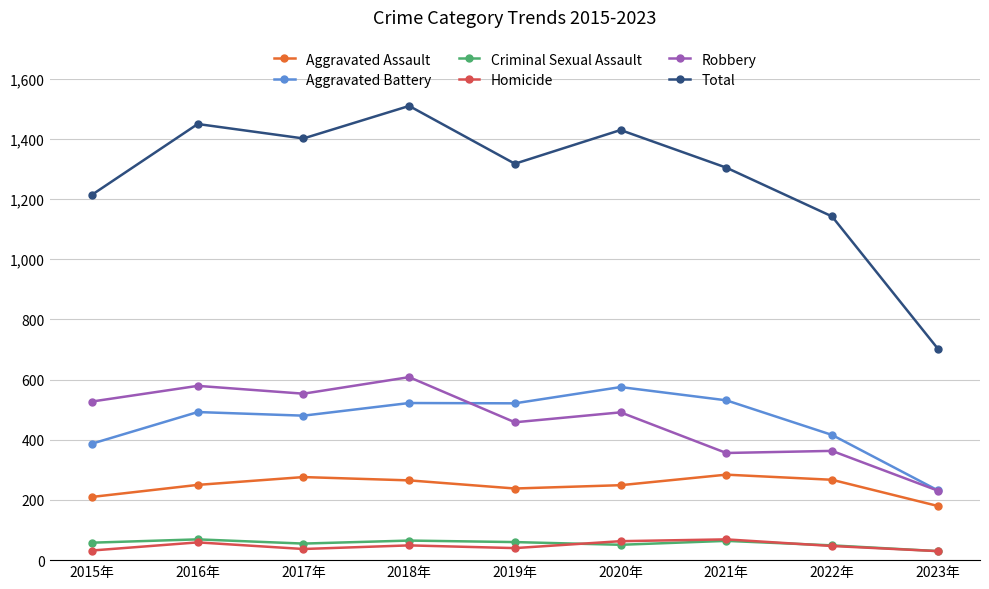

Where is the first local minimum for Total?

2017年